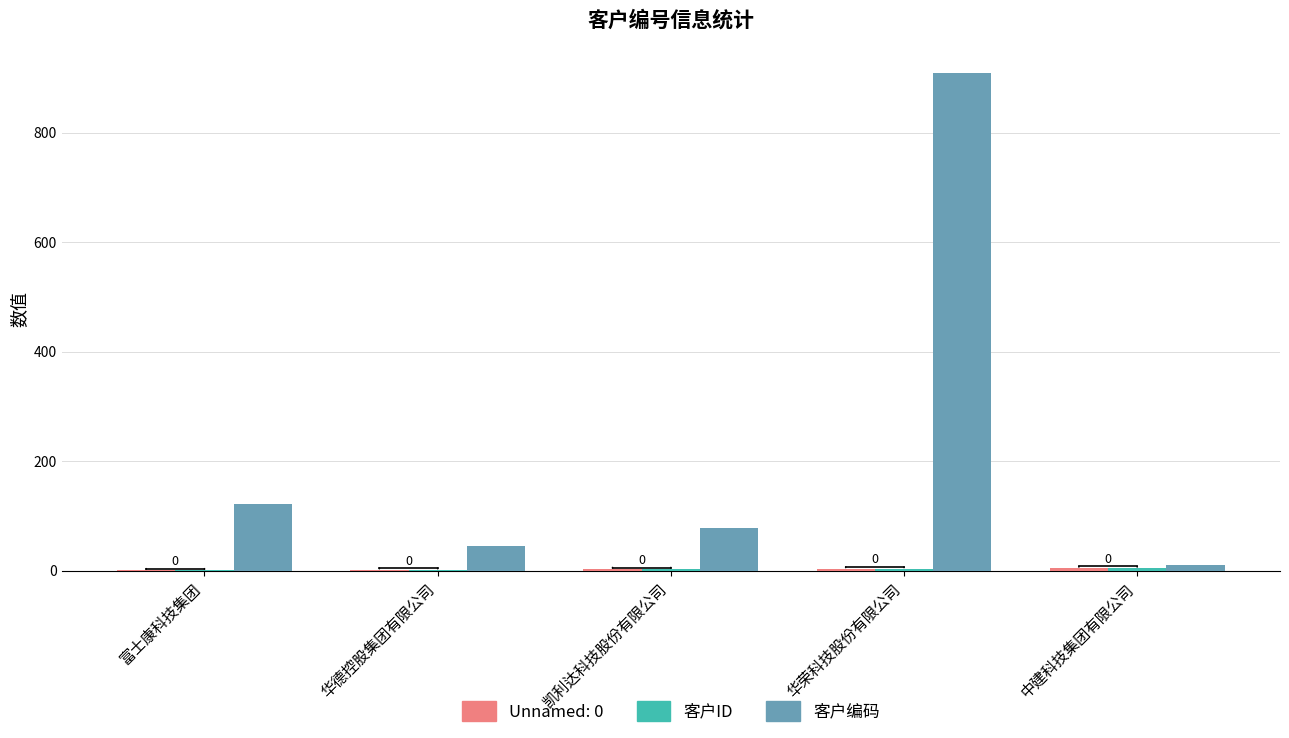

Which category has the highest value across all series?

华荣科技股份有限公司